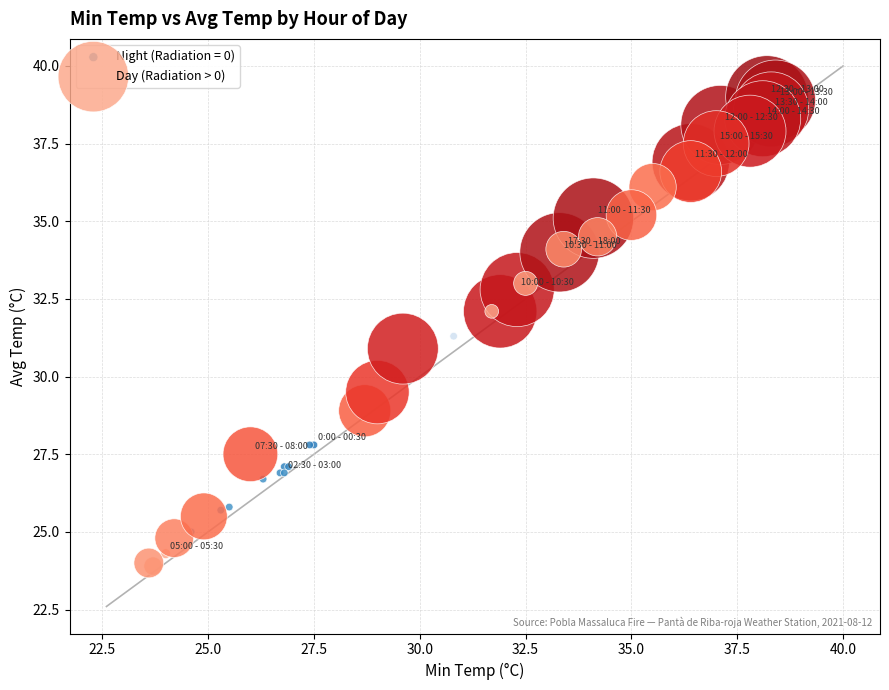

Which series contains the highest Y value?

Day (Radiation > 0)